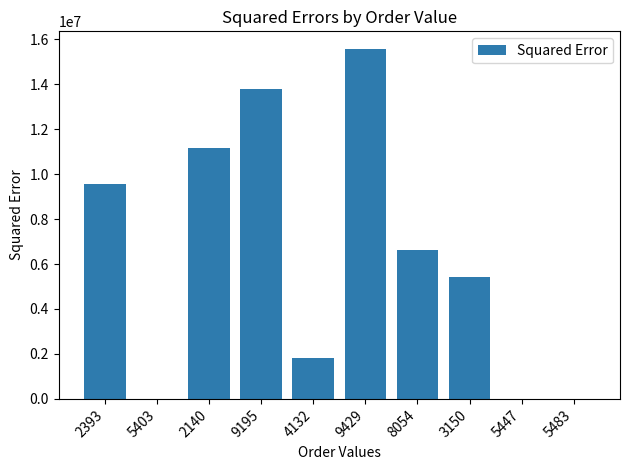

How many series are shown in this chart?

1